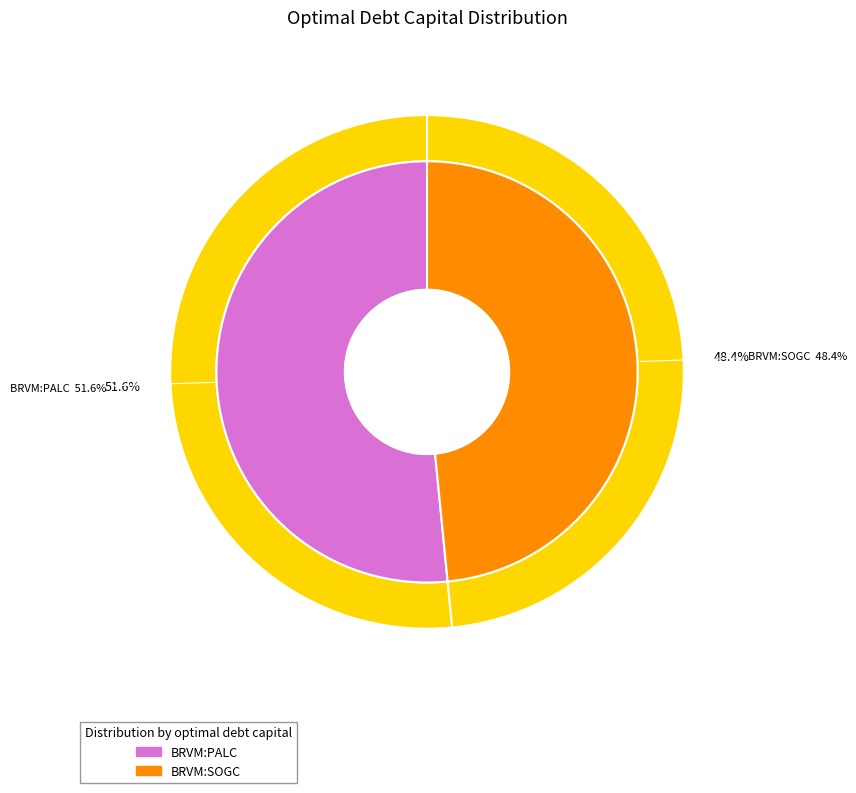

Count the number of slices in the pie.

2